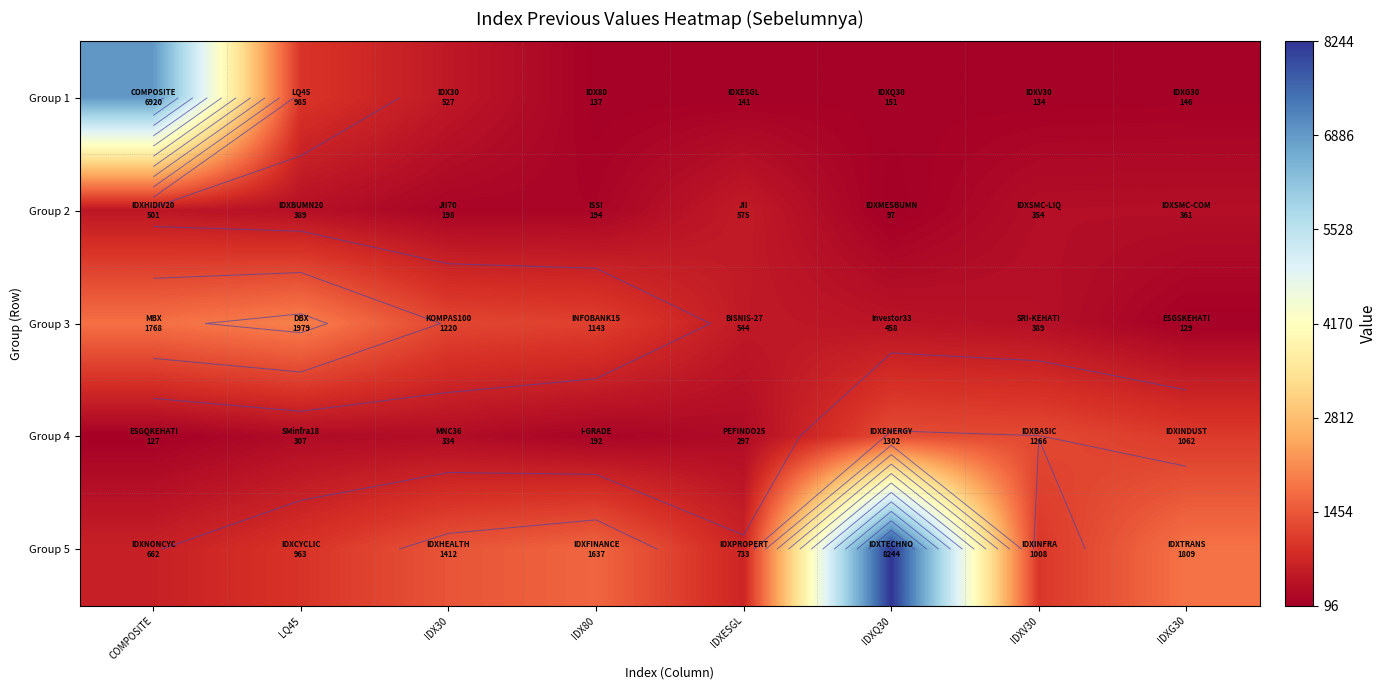

Is the value of Group 2 at COMPOSITE greater than the value of Group 3 at LQ45?

No